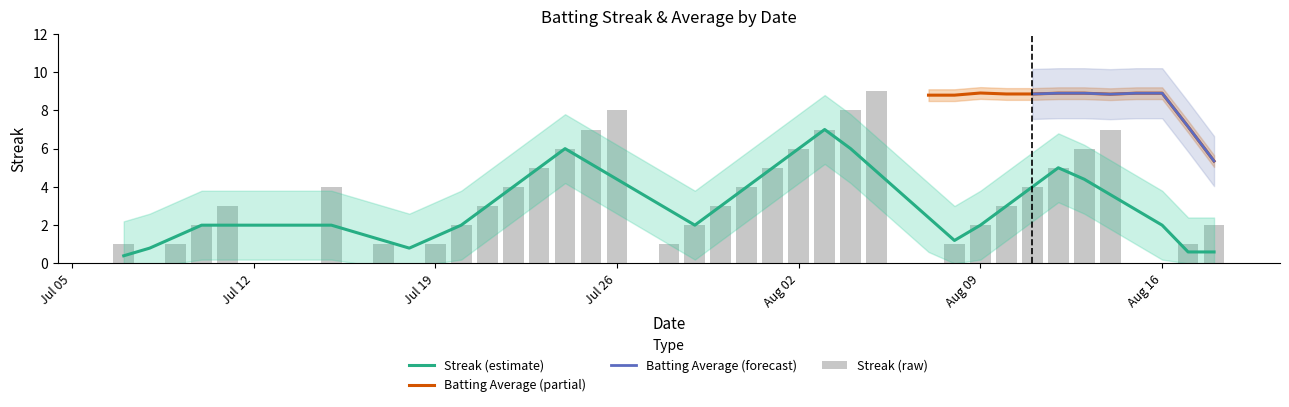

At which category does the chart reach its minimum across all series?

2010-07-08